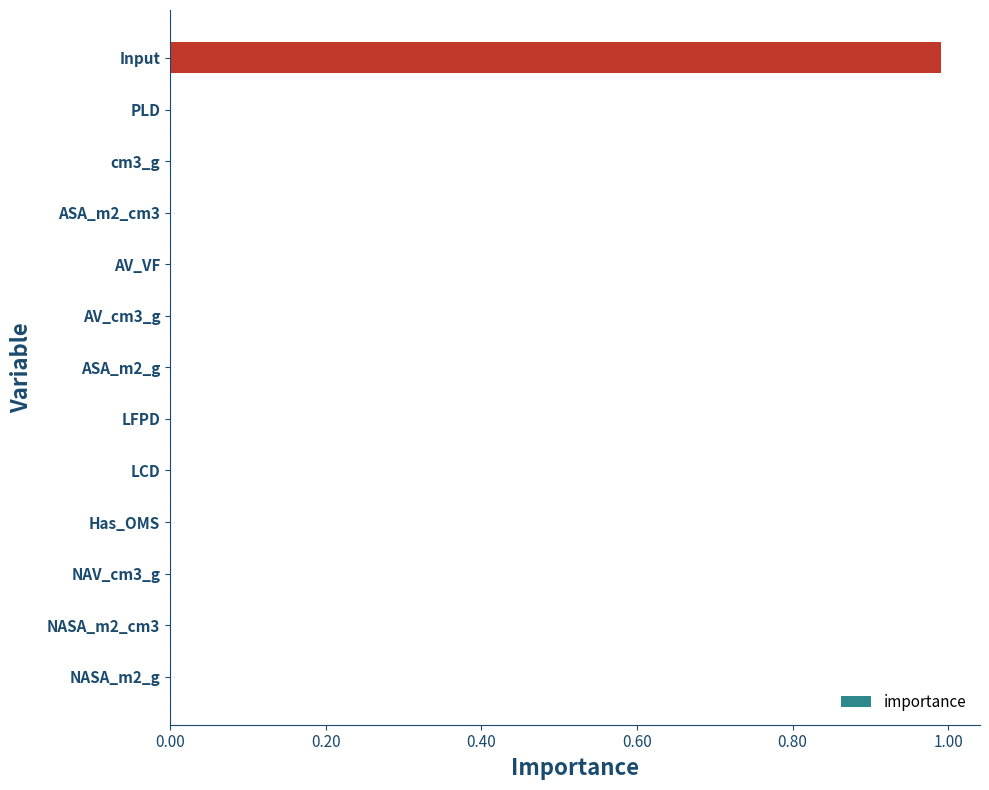

What is the greatest value displayed?

1.0